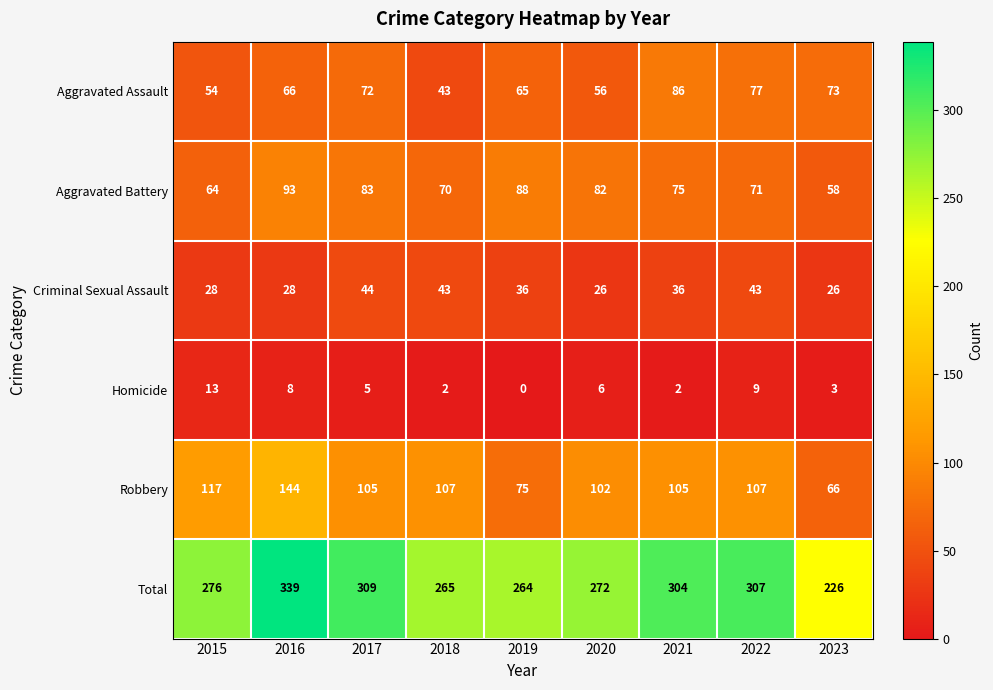

What is the difference between the highest and lowest values at 2018?

263